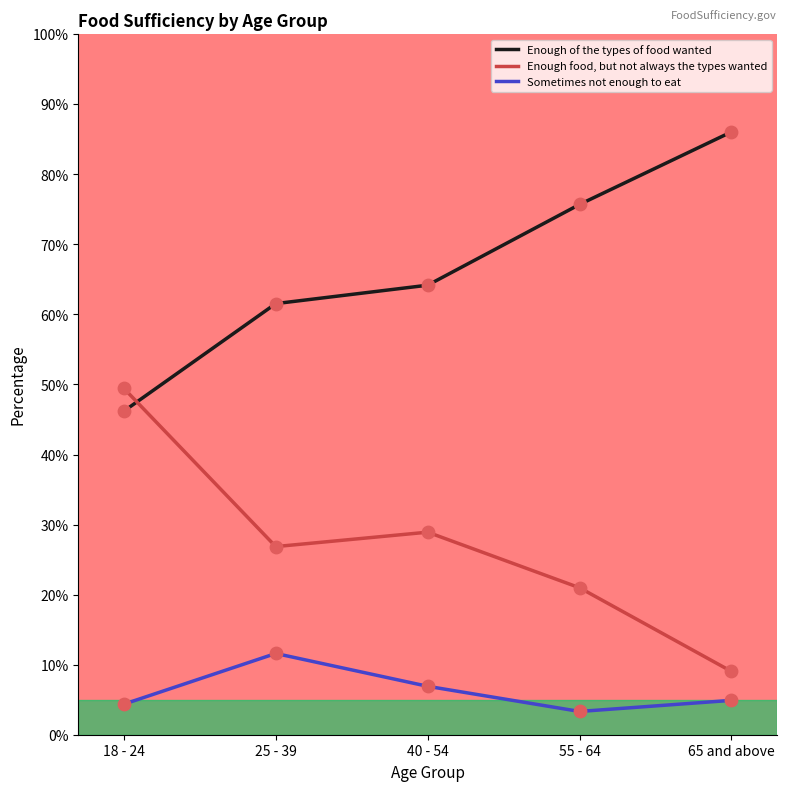

Is the value of Enough food, but not always the types wanted at 18 - 24 greater than the value of Enough of the types of food wanted at 55 - 64?

No